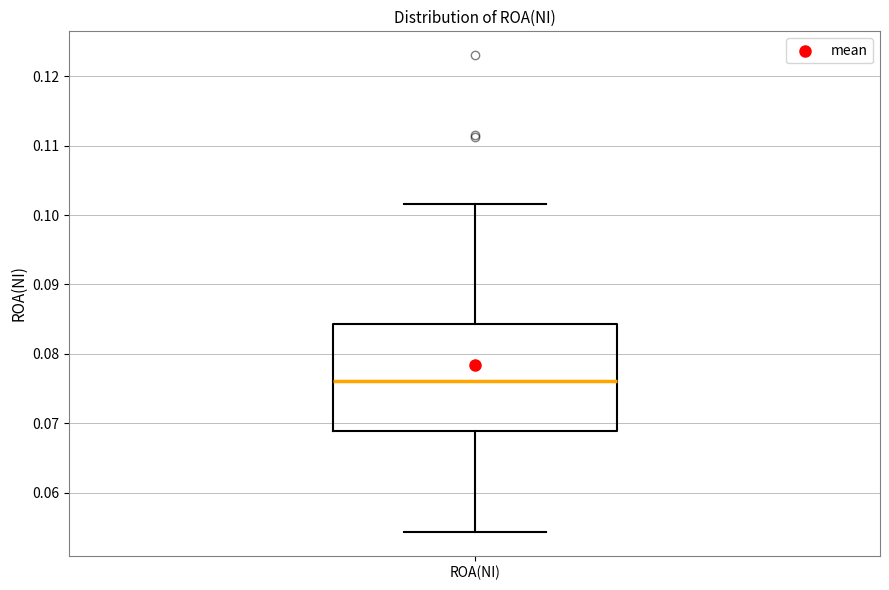

Transcribe this box plot: give where the median line is, the range the box spans, and where the two whiskers end, as read against the y-axis. The values are not printed on the chart, so give them approximately, as read against the axis.

median 0.076, box 0.069 to 0.084, whiskers 0.054 to 0.102